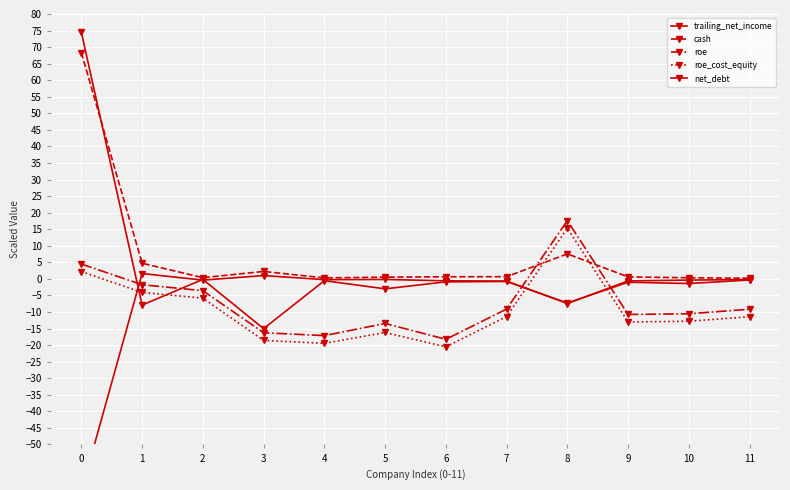

What is the difference between the maximum and minimum values in the cash series?

68.2